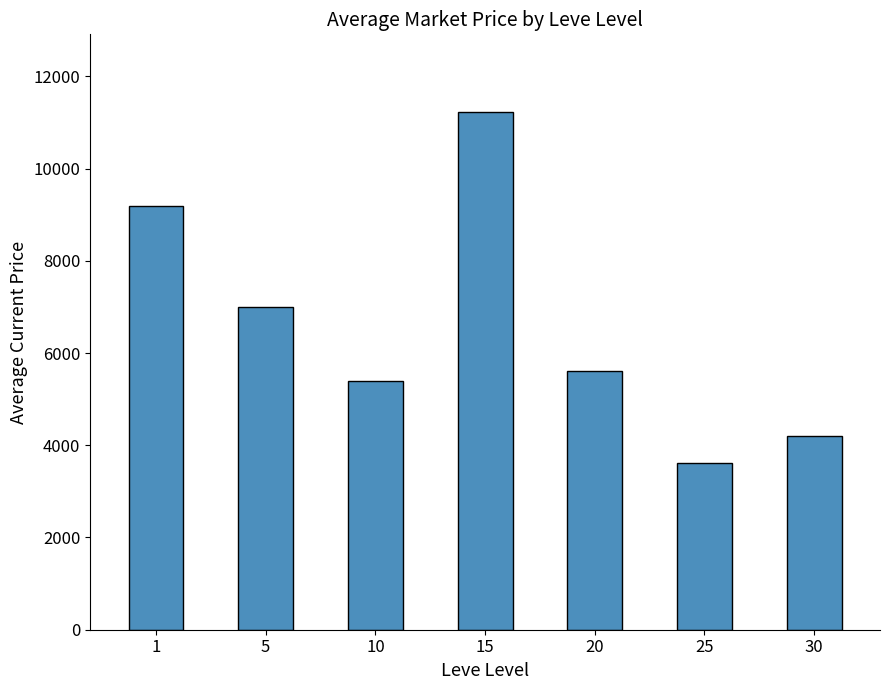

What is the value of the 2nd bar from the left?

7006.5